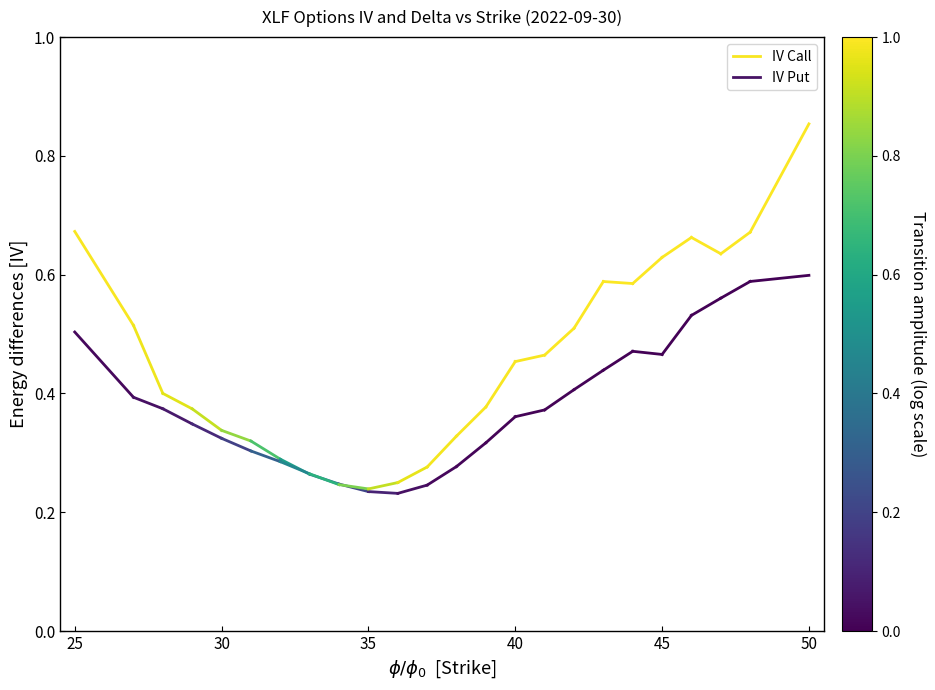

Is the value of IV Call at 25 greater than the value of IV Put at 25?

Yes